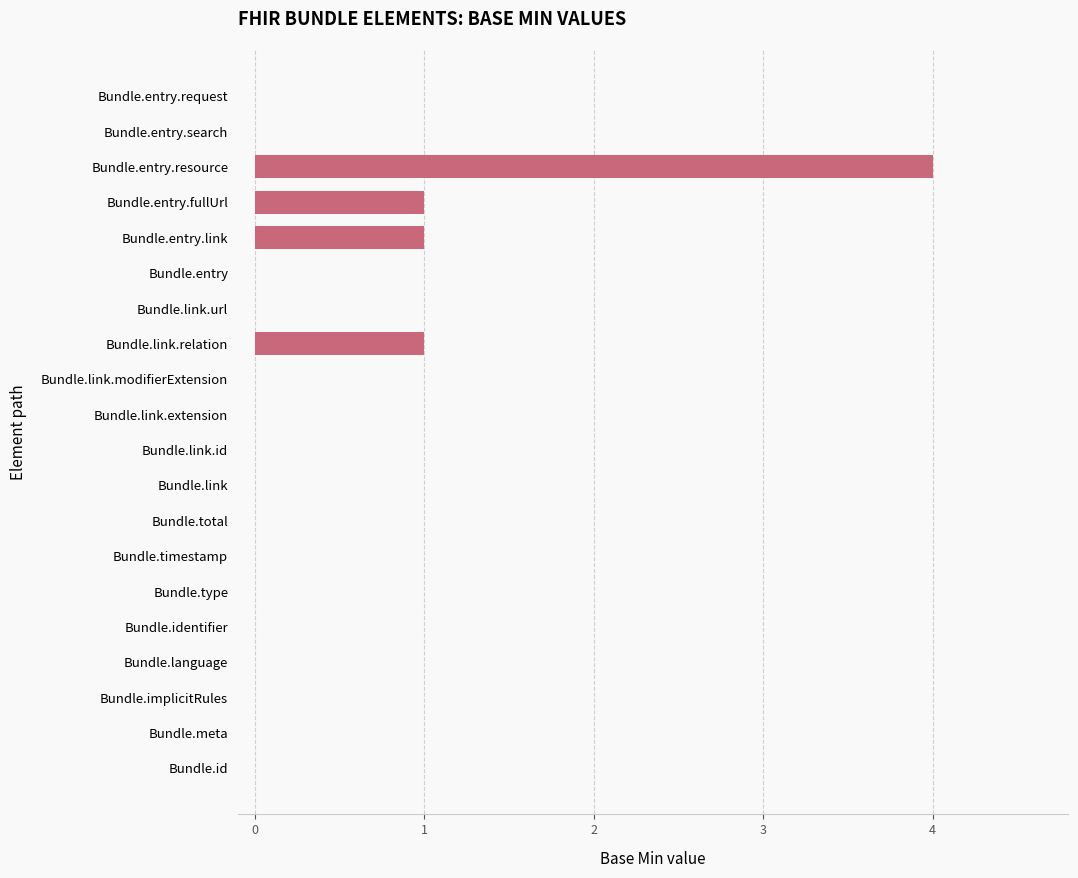

Does the chart contain stacked bars?

No